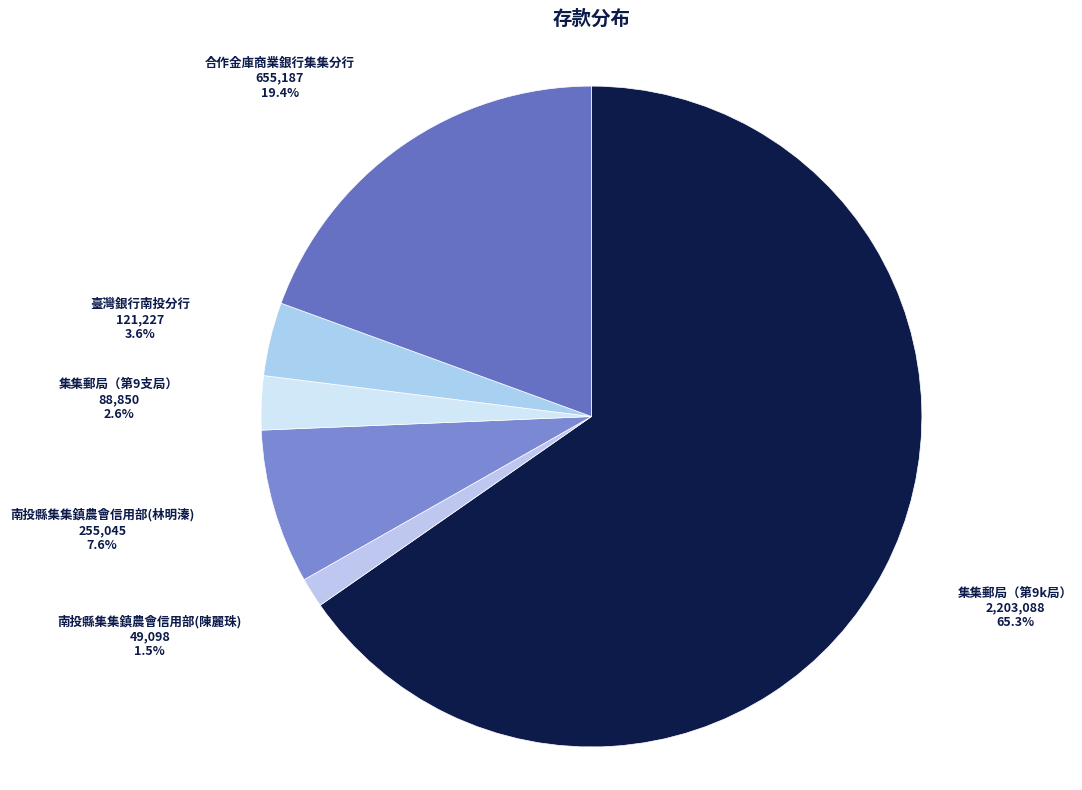

What is the total percentage of 臺灣銀行南投分行 and 集集郵局（第9支局）?

6.2%